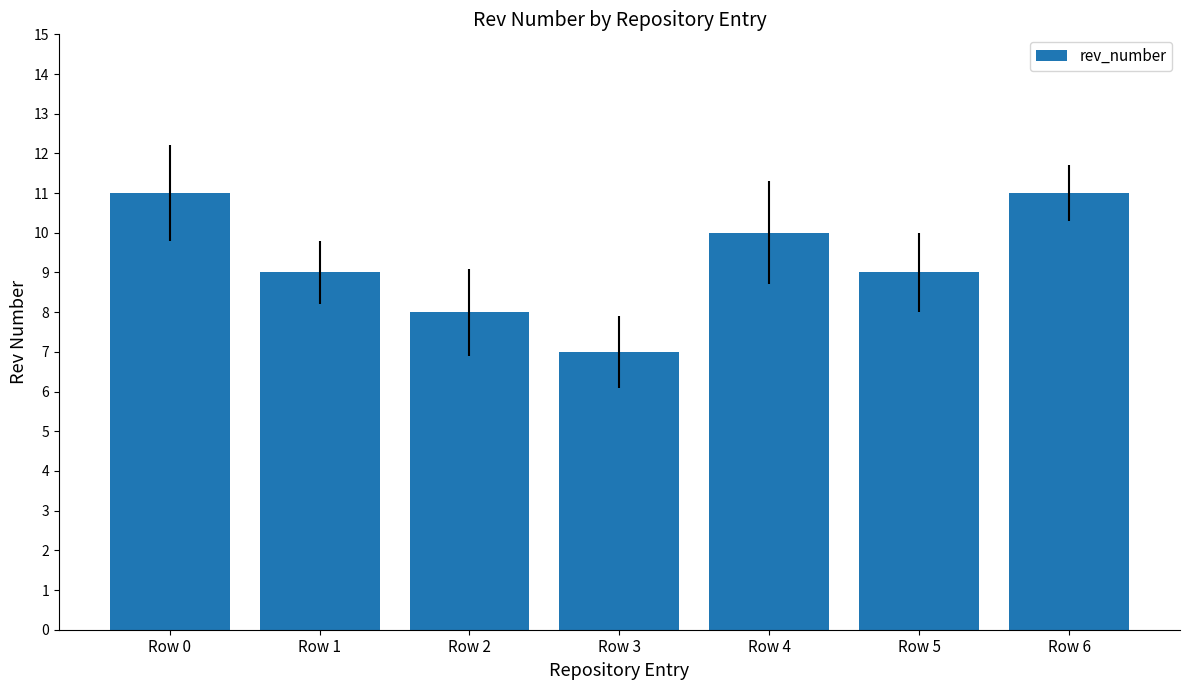

Which label corresponds to the smallest value in the chart?

Row 3